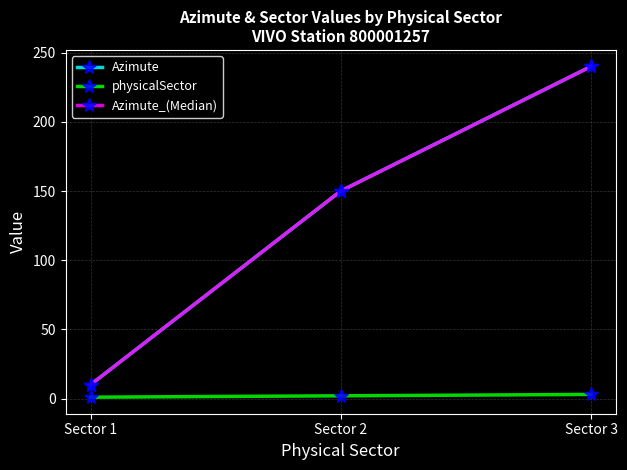

Does the chart have visible grid lines?

Yes